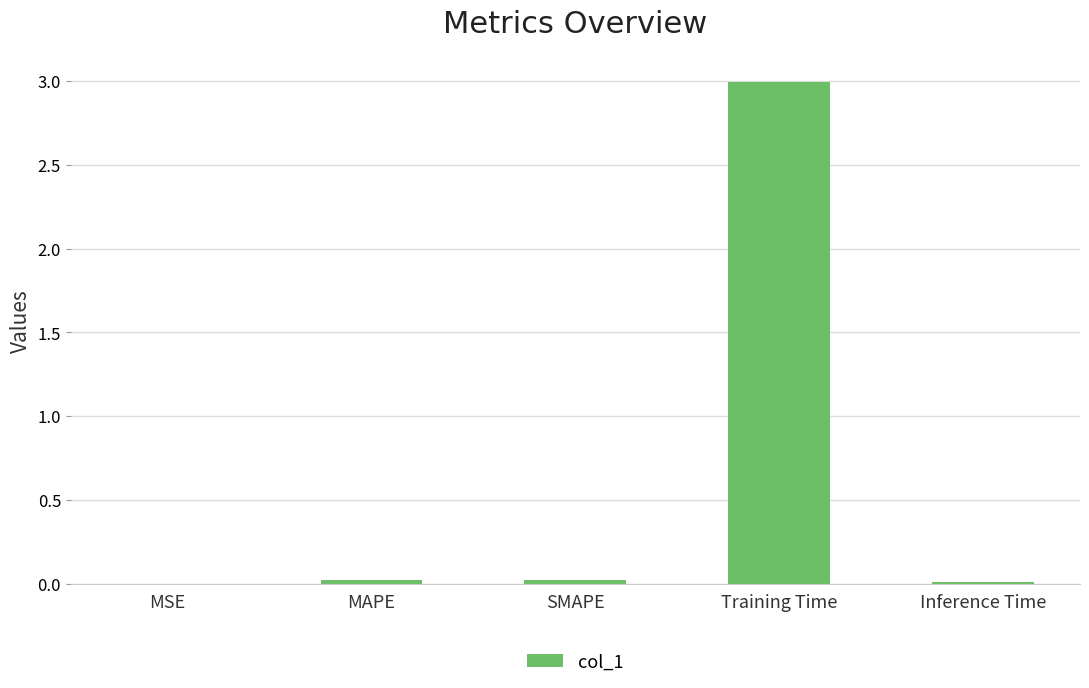

The value at SMAPE is 0.0. True or false?

True